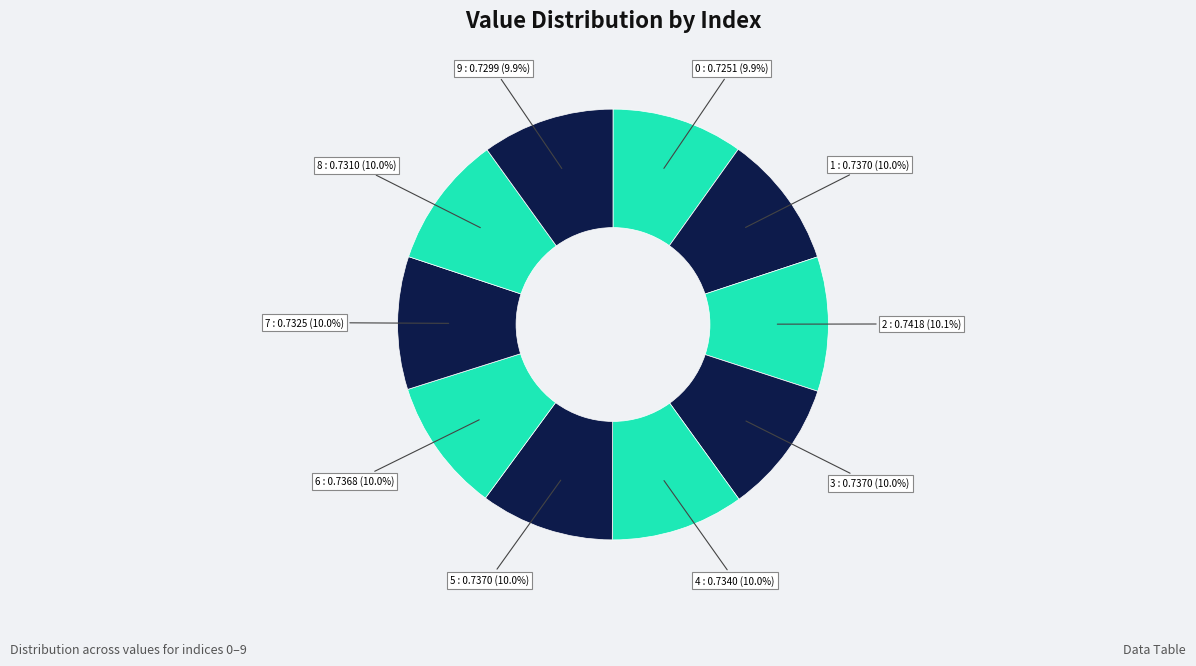

What portion of the pie excludes 9?

90.1%